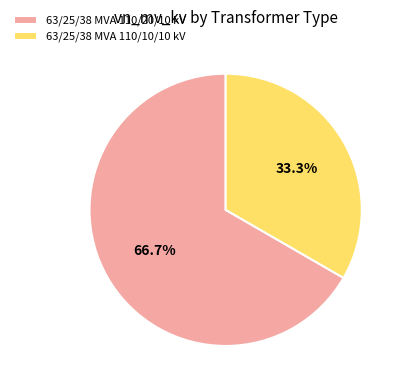

Which category accounts for the majority?

63/25/38 MVA 110/20/10 kV